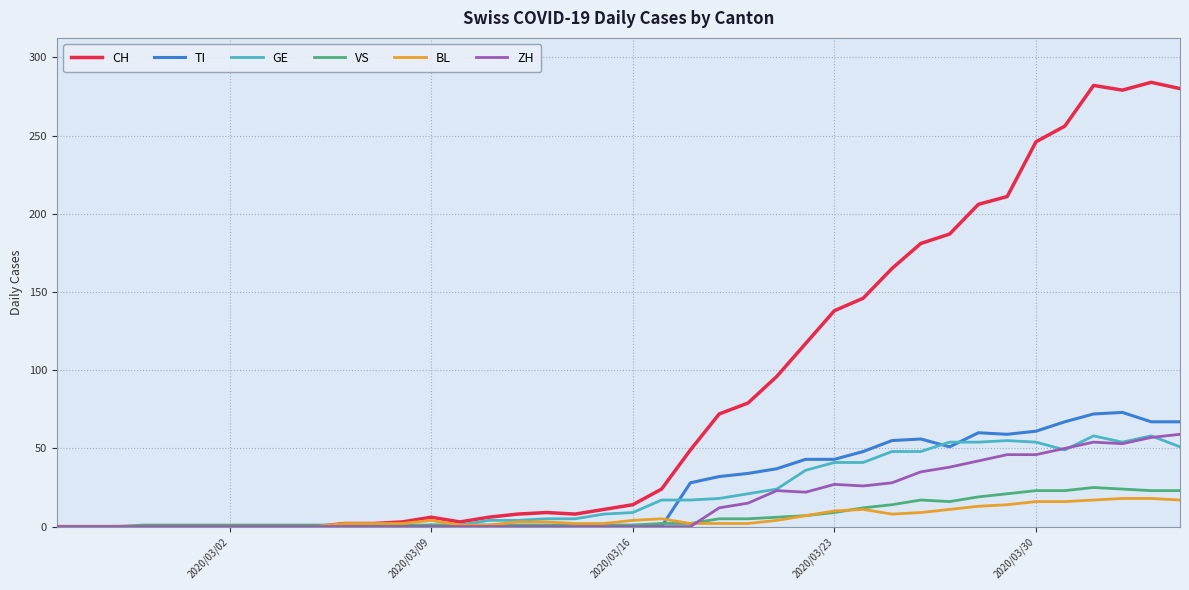

What are all the series names shown in the legend?

CH, TI, GE, VS, BL, ZH